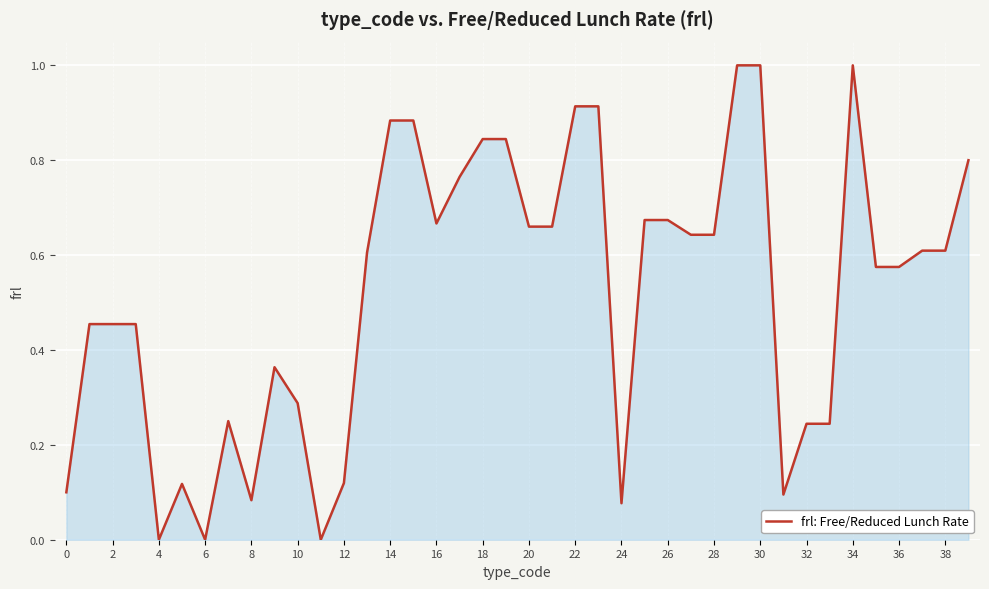

What is the difference between the maximum and minimum values?

1.0